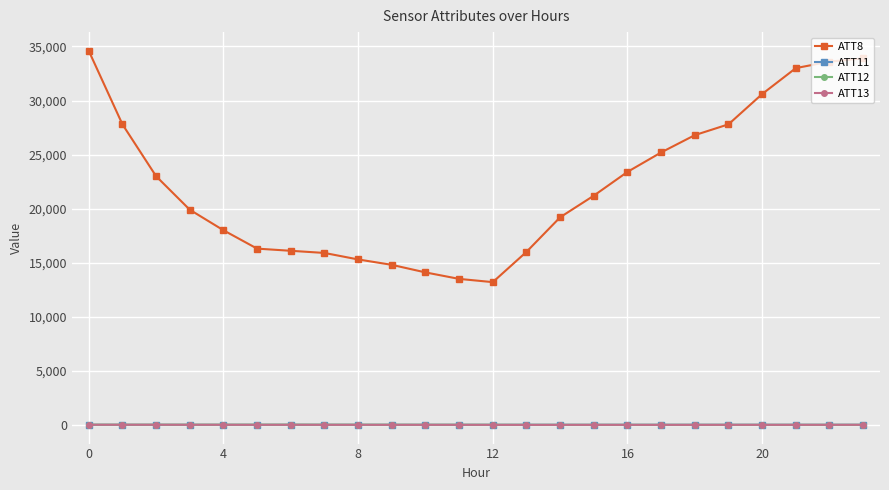

Which series has the largest total across all categories?

ATT8